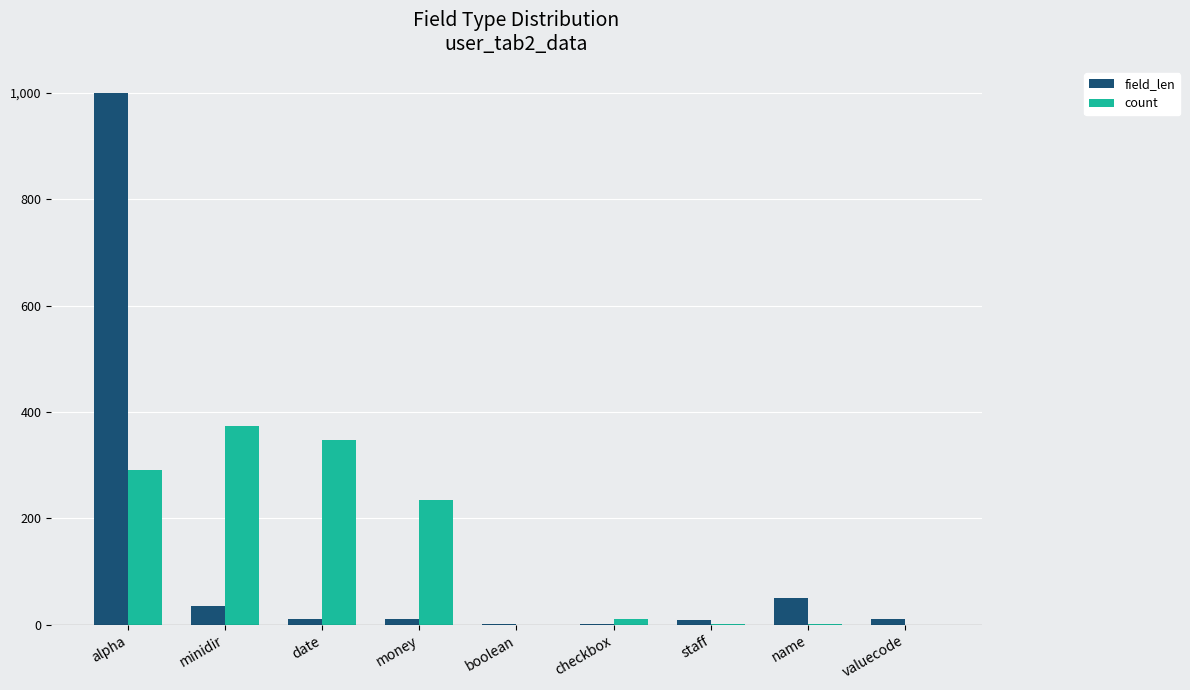

What is the difference between the count values at checkbox and boolean?

10